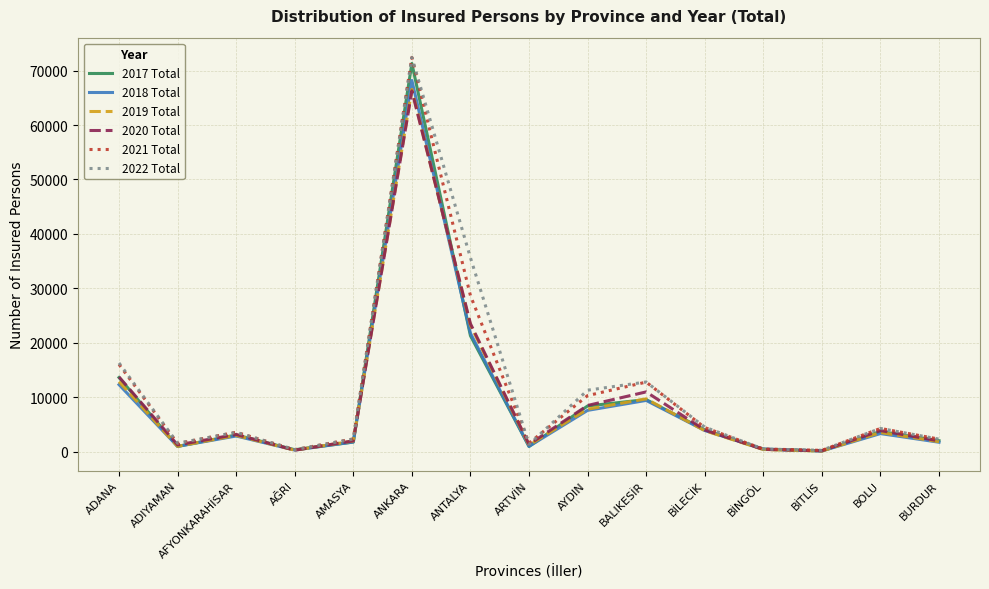

Is this an area chart (filled region under the line)?

No